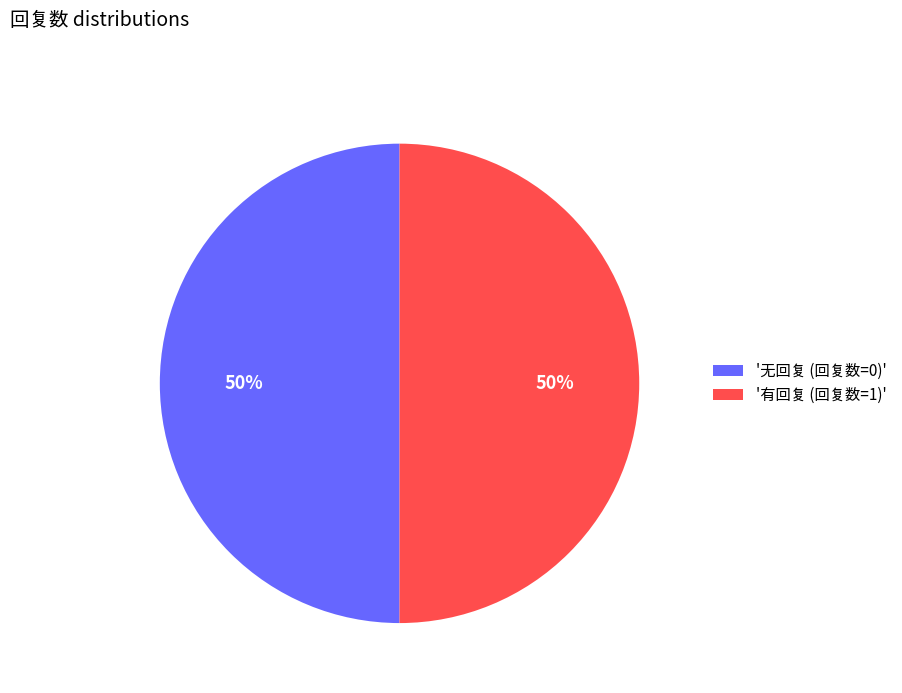

What is the ratio of the value at '无回复 (回复数=0)' to the value at '有回复 (回复数=1)'?

1.0